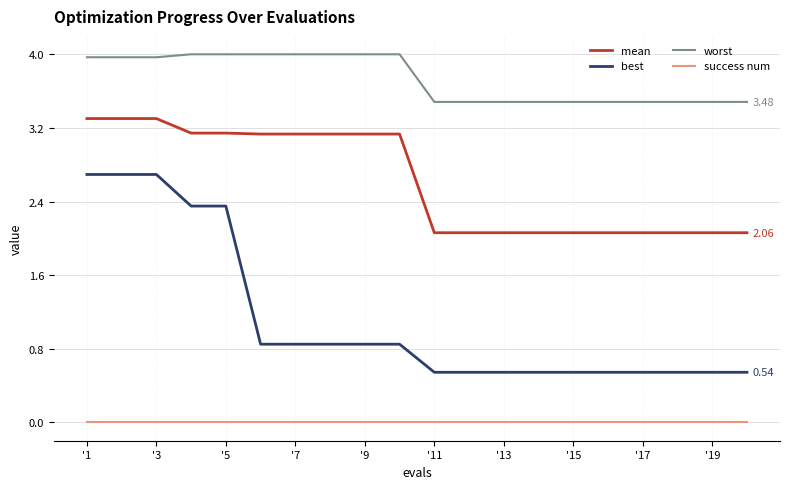

Which series has the widest spread of values?

best